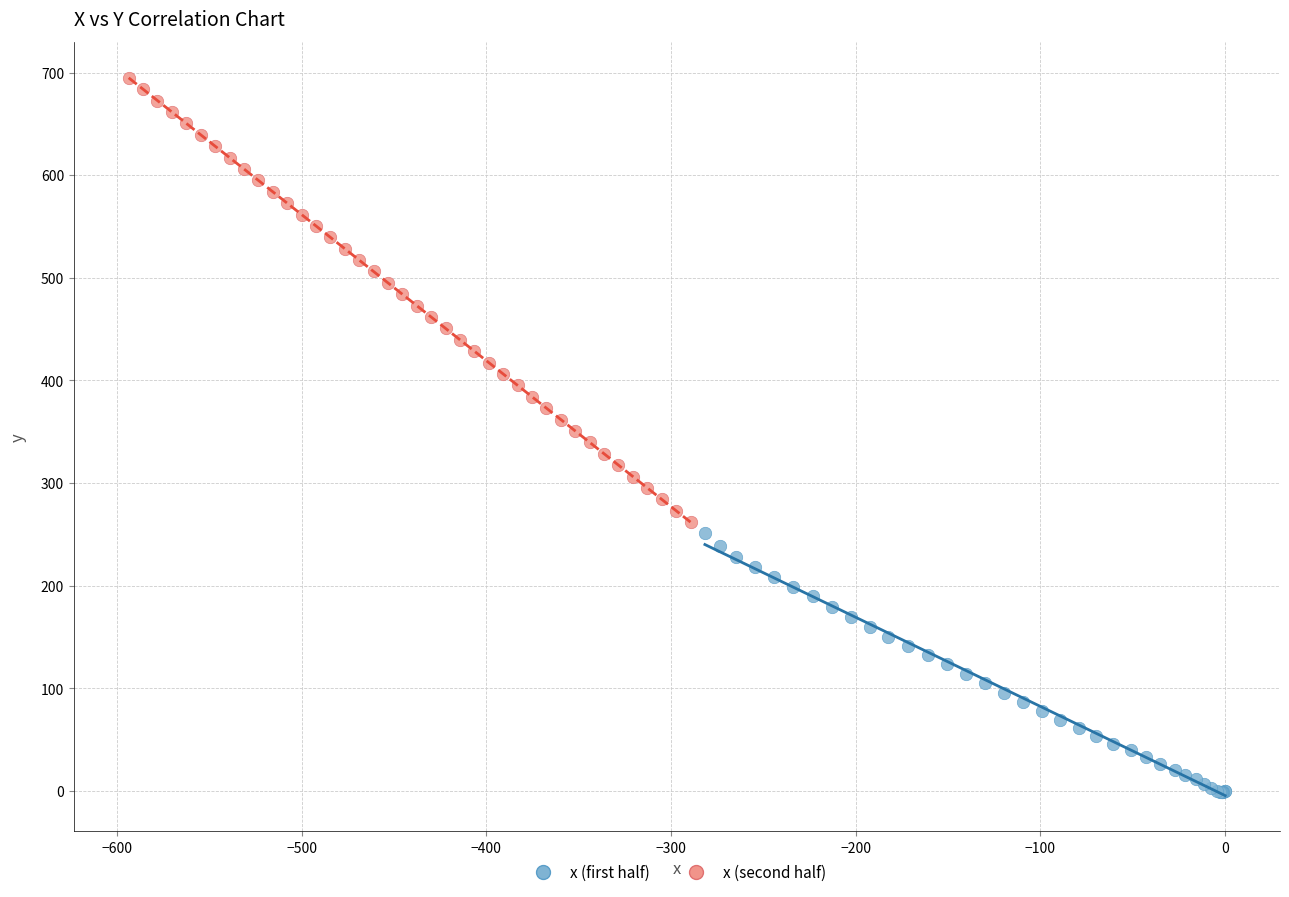

Which series contains the lowest Y value?

x (first half)